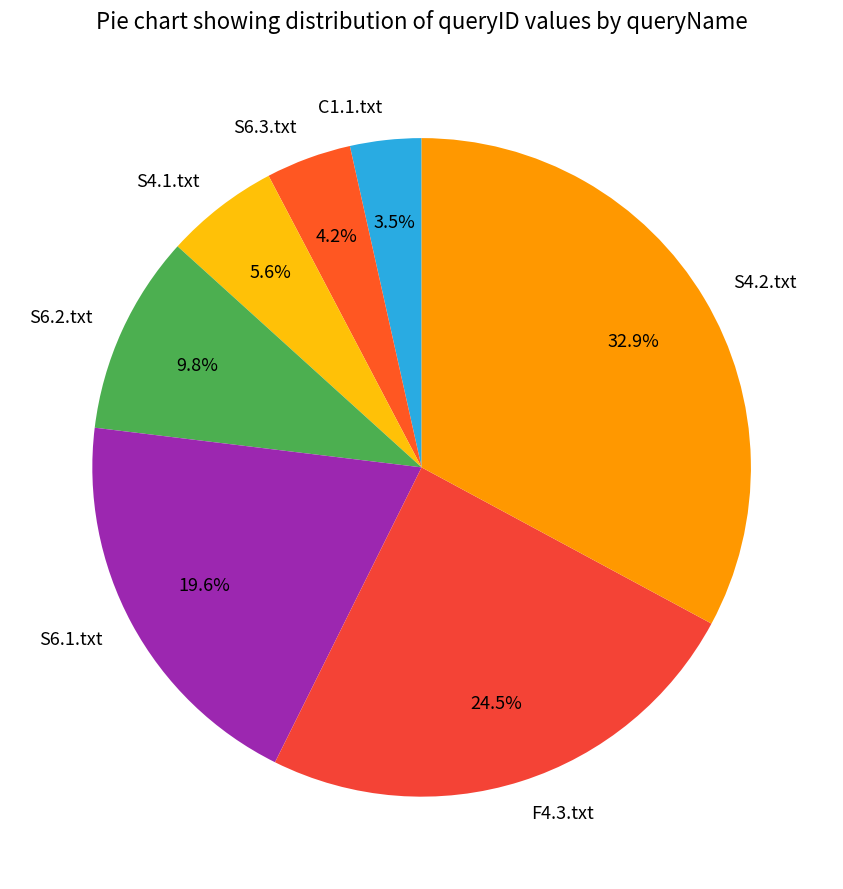

Does S6.3.txt account for over 50% of the chart?

No